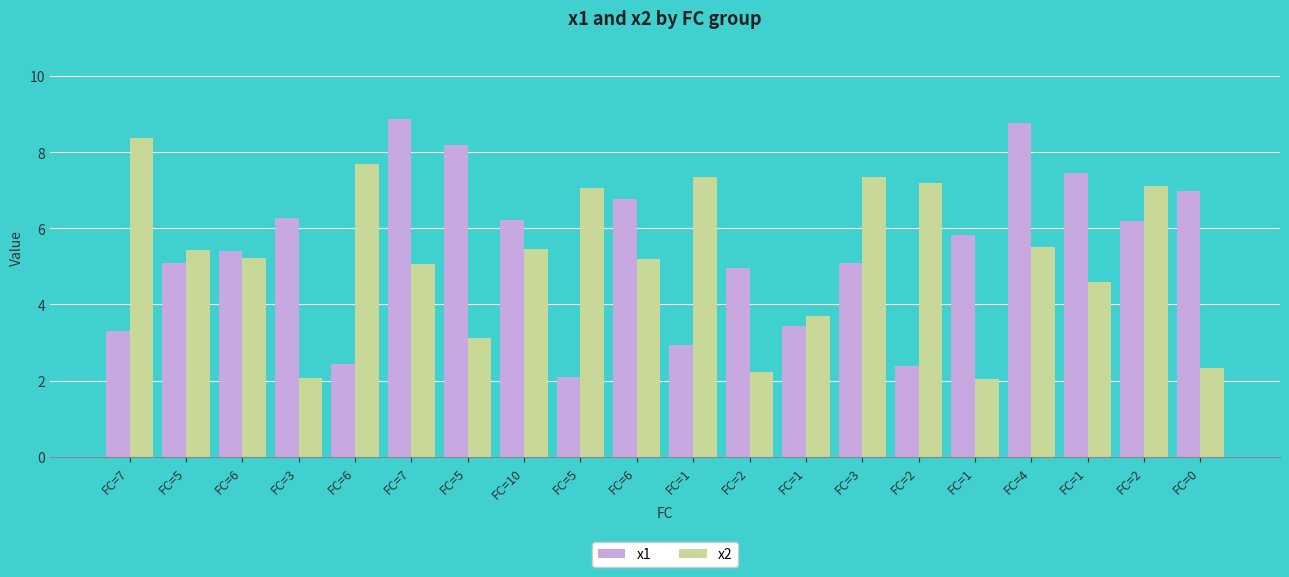

Count the number of data series in this chart.

2